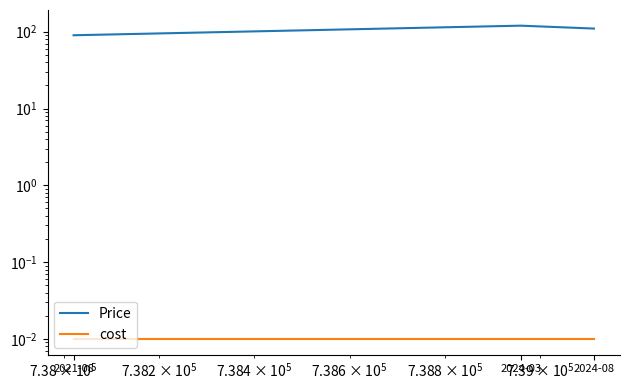

What is the greatest value displayed?

120.0